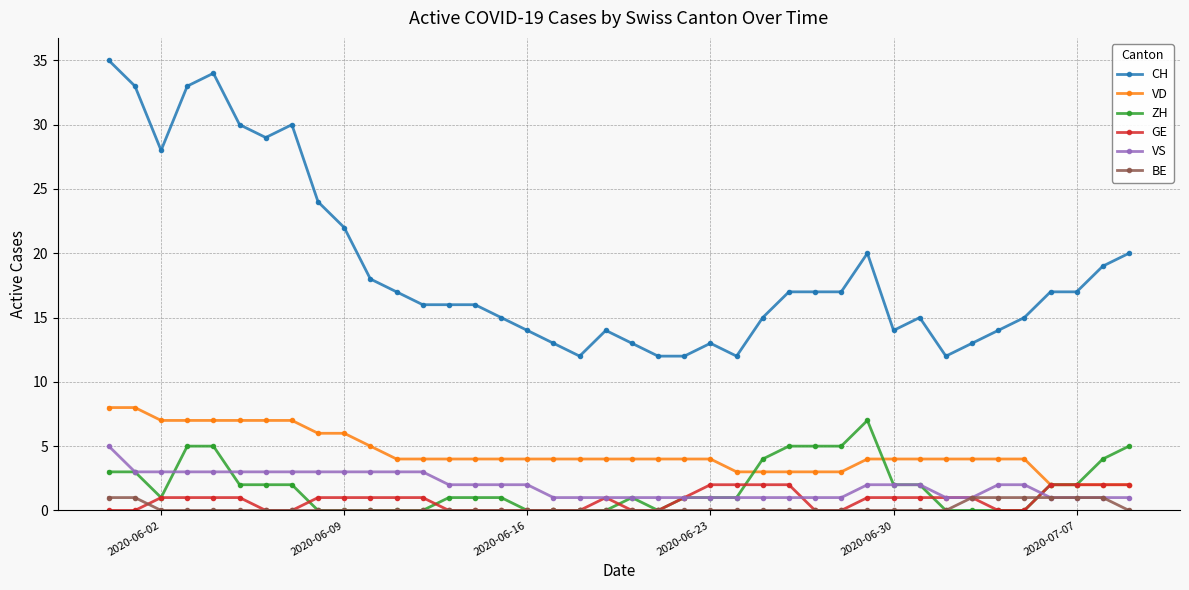

What is the maximum value for CH?

35